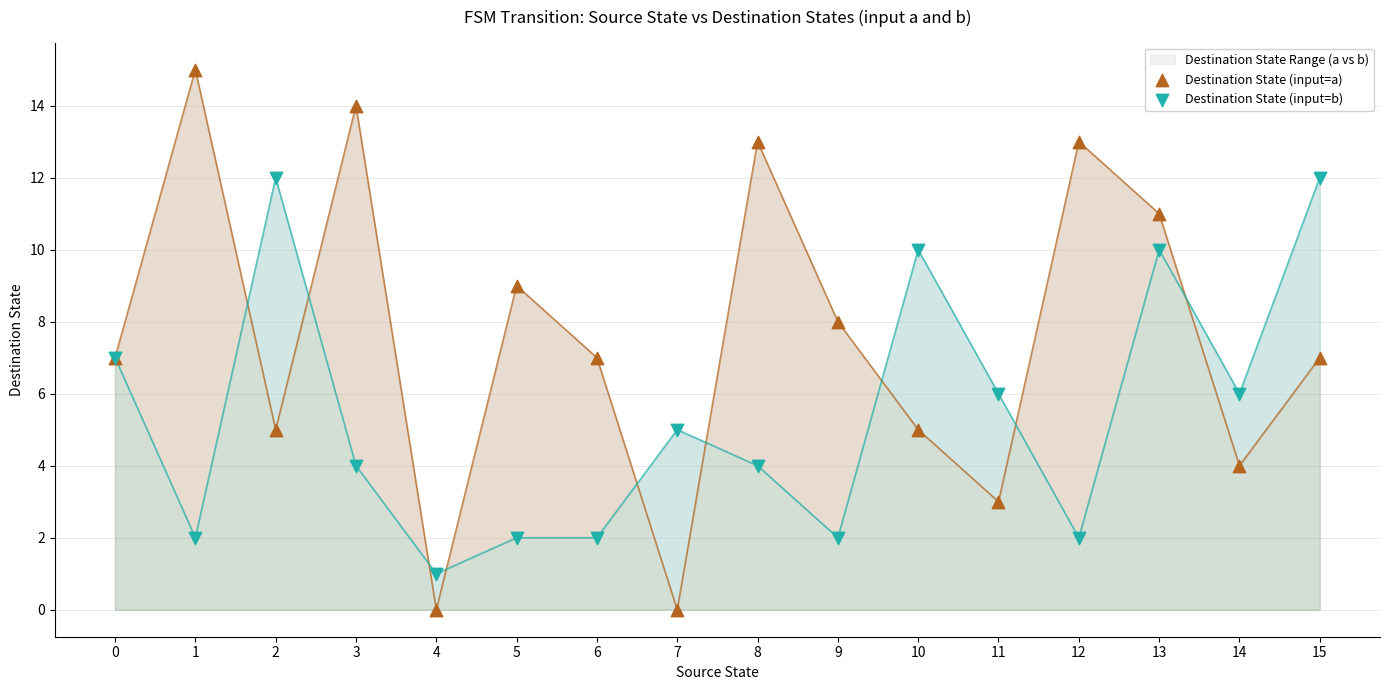

Which series contains the lowest Y value?

Destination State (input=a)